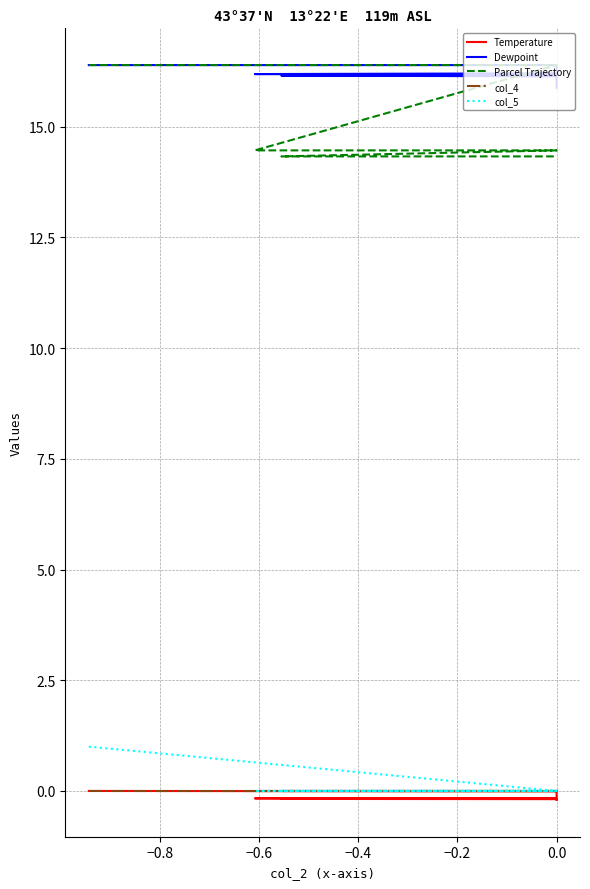

What is the label of the 34th point from the left?

33